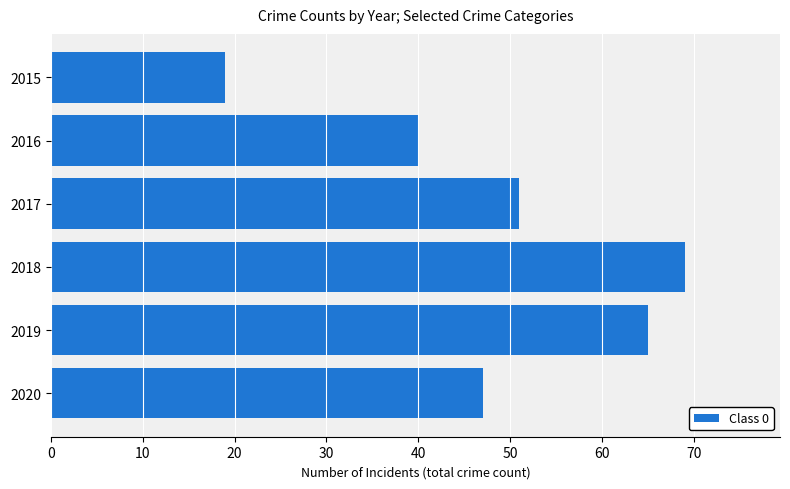

What is the value of the 1st bar from the top?

19